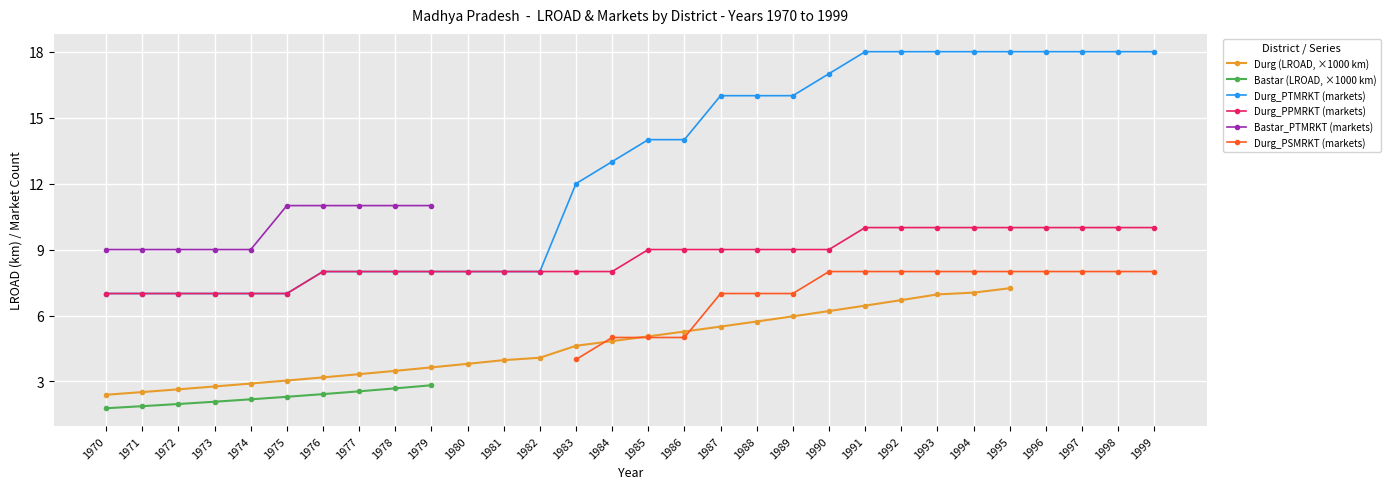

What is the value of the Durg (LROAD, ×1000 km) point at the 11th from the left?

3.8